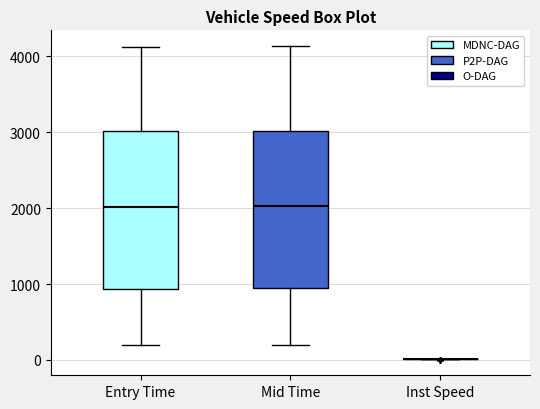

Reading left to right, transcribe this box plot: for each box, give where its median line is, the range the box spans, and where its two whiskers end, as read against the y-axis. The values are not printed on the chart, so give them approximately, as read against the axis.

Entry Time: median 2000, box 900 to 3000, whiskers 200 to 4100
Mid Time: median 2000, box 900 to 3000, whiskers 200 to 4100
Inst Speed: box collapsed to a line at 0, whiskers 0 to 0